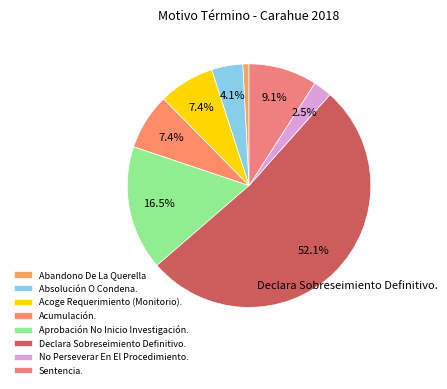

What is the ratio of the value at Acumulación. to the value at Aprobación No Inicio Investigación.?

0.5